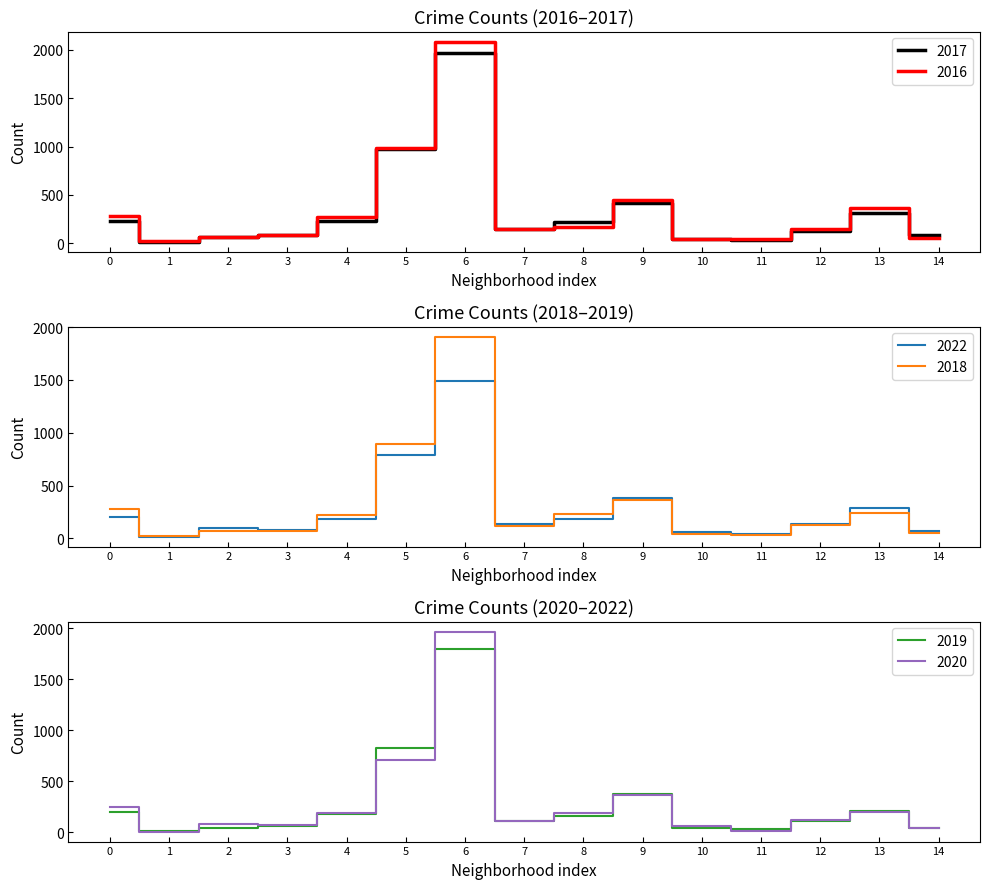

How many lines are shown in the chart?

6